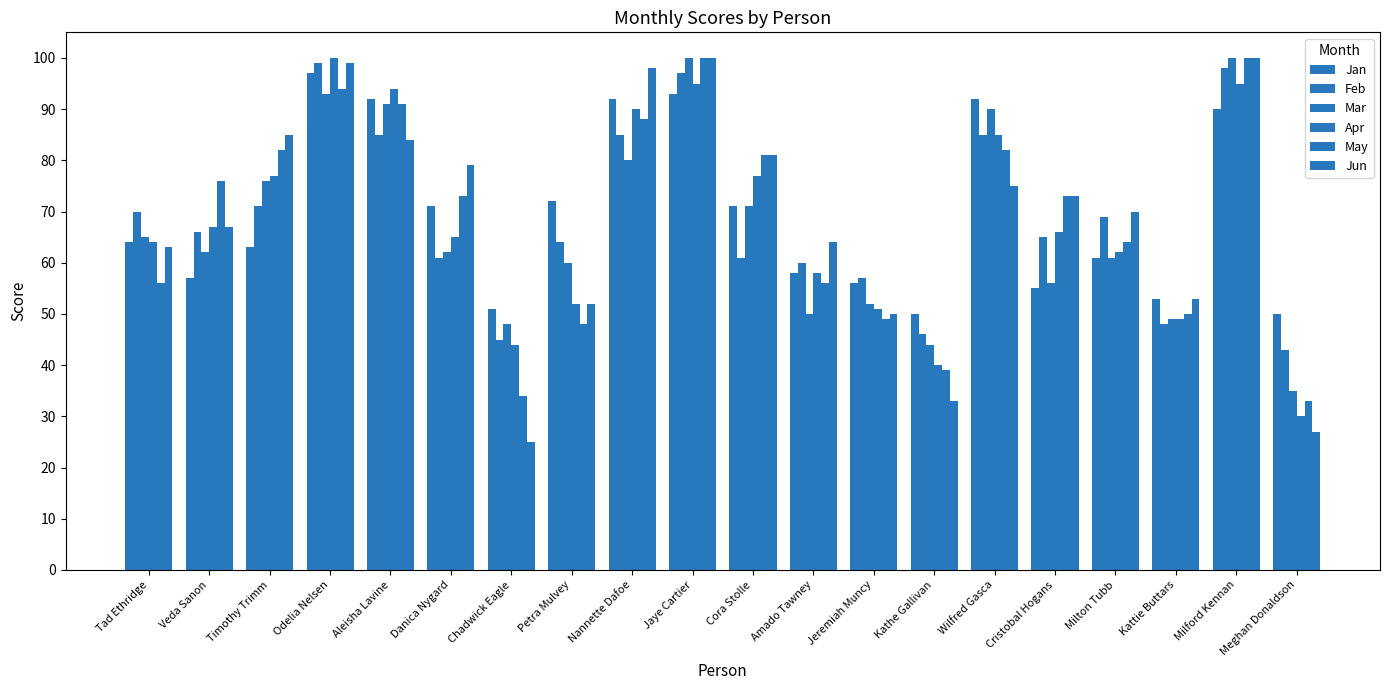

How many data points does each series have?

20